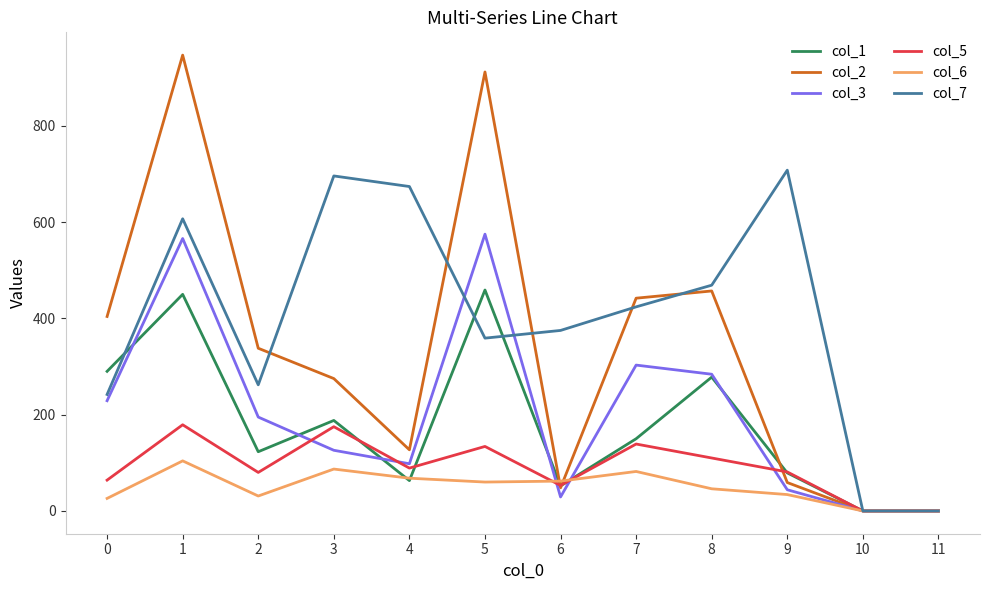

Is the value of col_1 at 5 greater than the value of col_6 at 9?

Yes